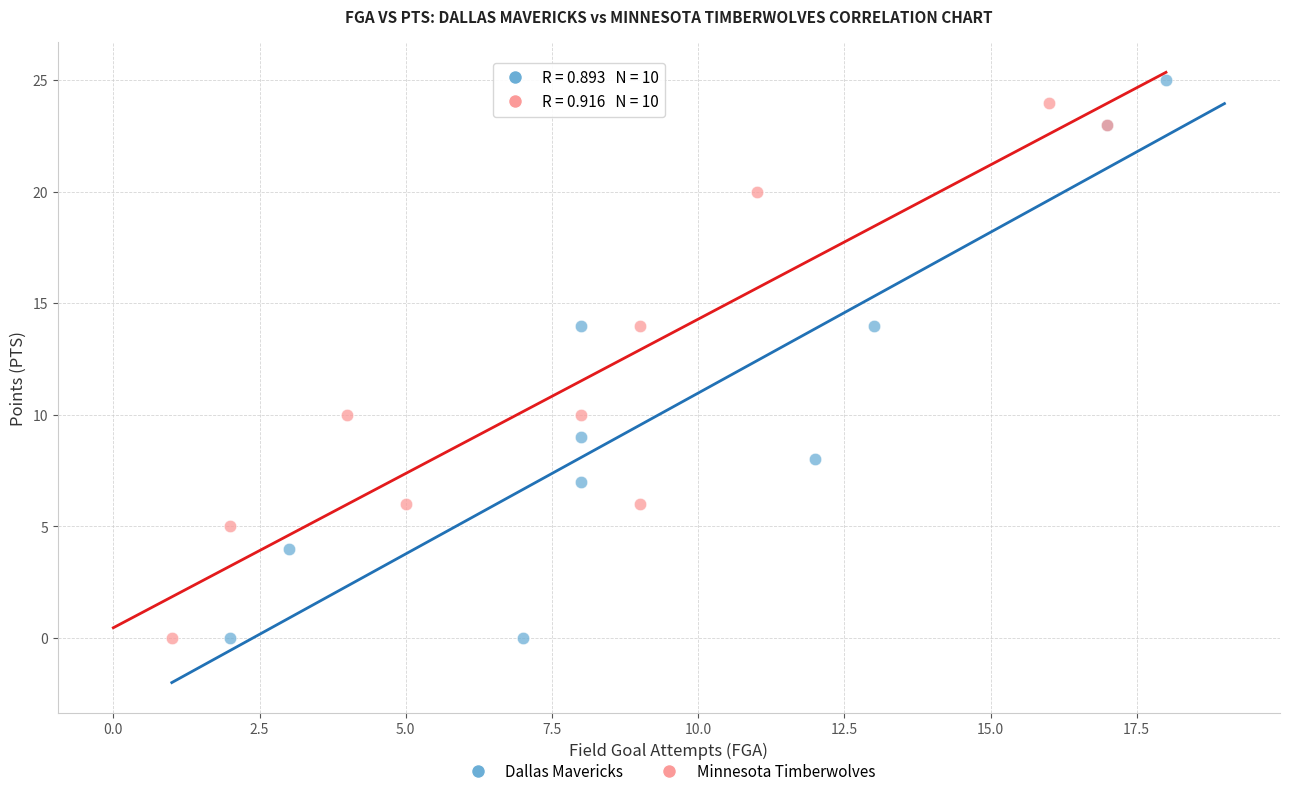

What are all the series names shown in the legend?

Dallas Mavericks, Minnesota Timberwolves